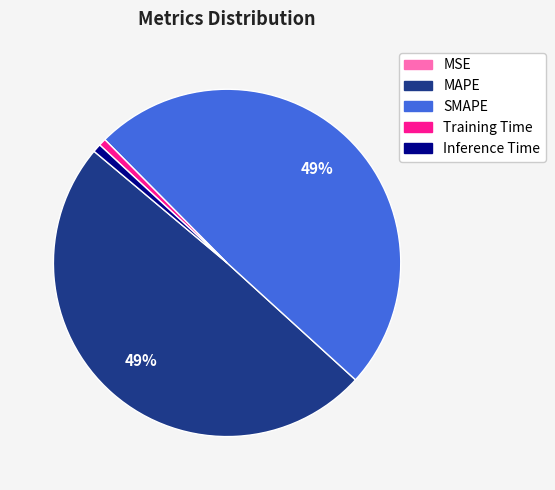

To the nearest percent, what is the difference between the largest and smallest slice percentages?

49%